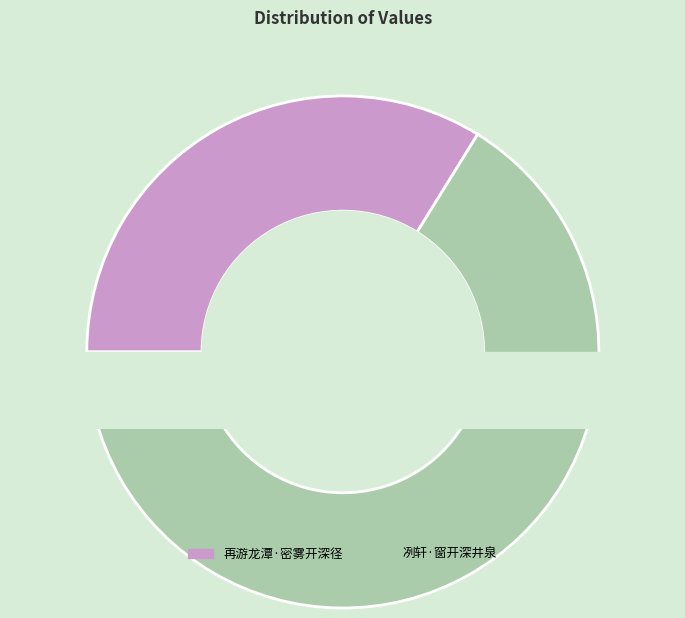

The 再游龙潭·密雾开深径 slice represents 34% of the pie. True or false?

True